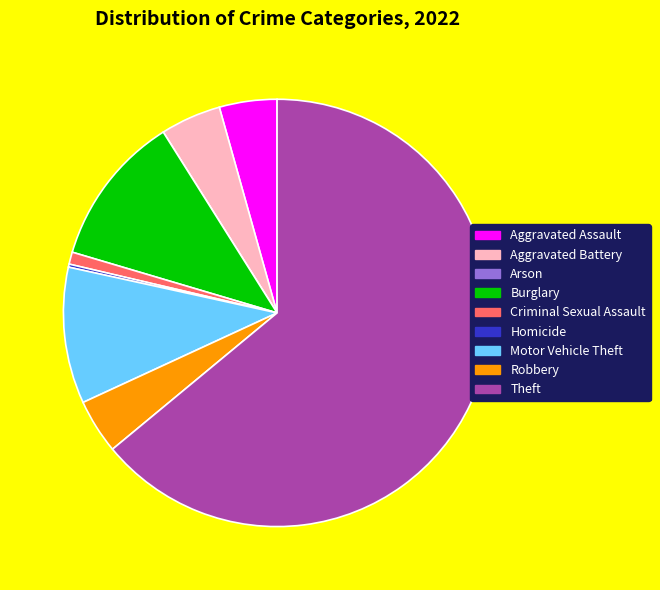

Is the sum of Burglary and Aggravated Battery greater than half?

No